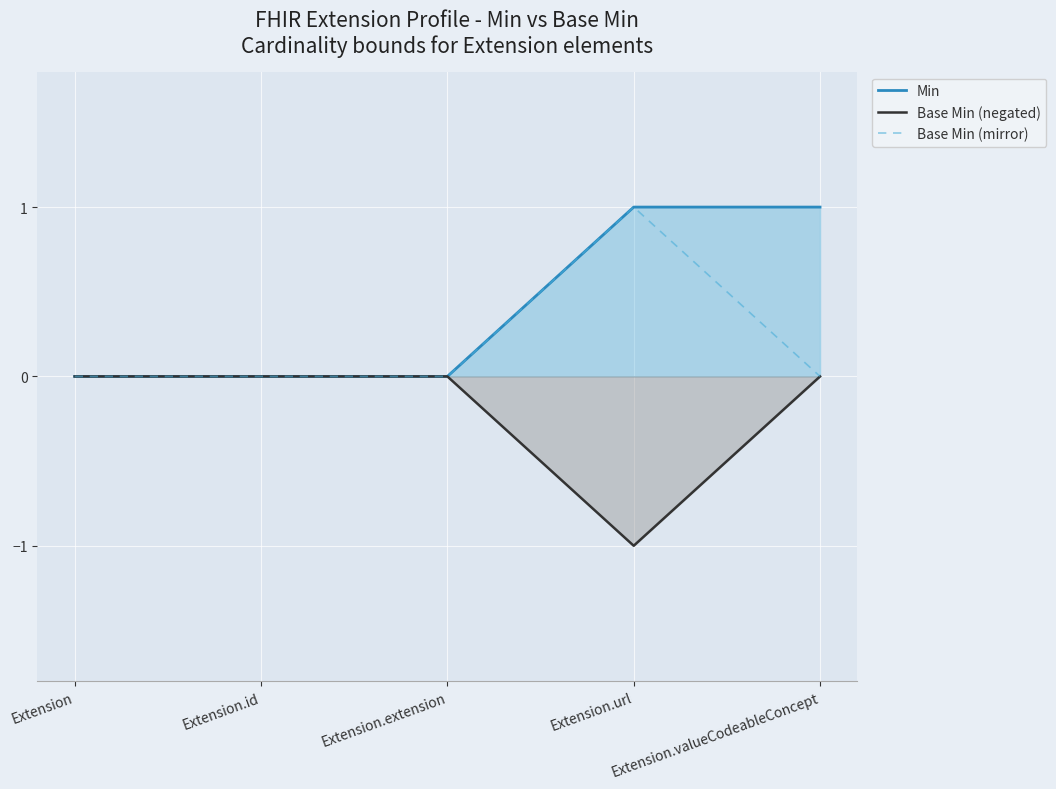

How many distinct data groups are displayed?

3